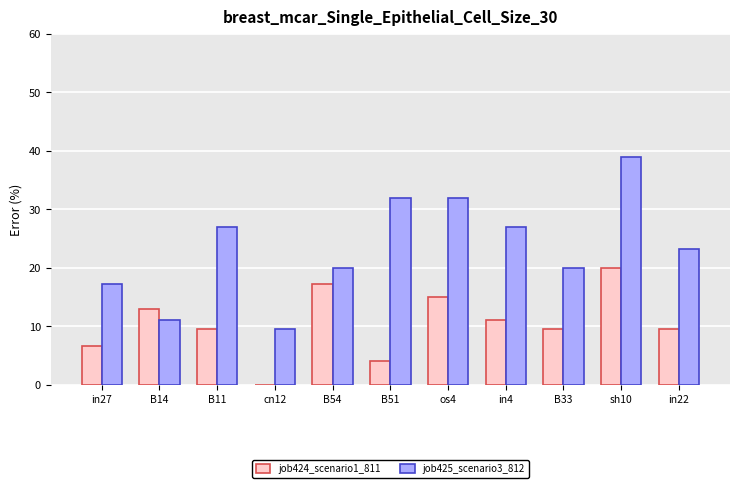

How many values in the job425_scenario3_812 series exceed 23?

6